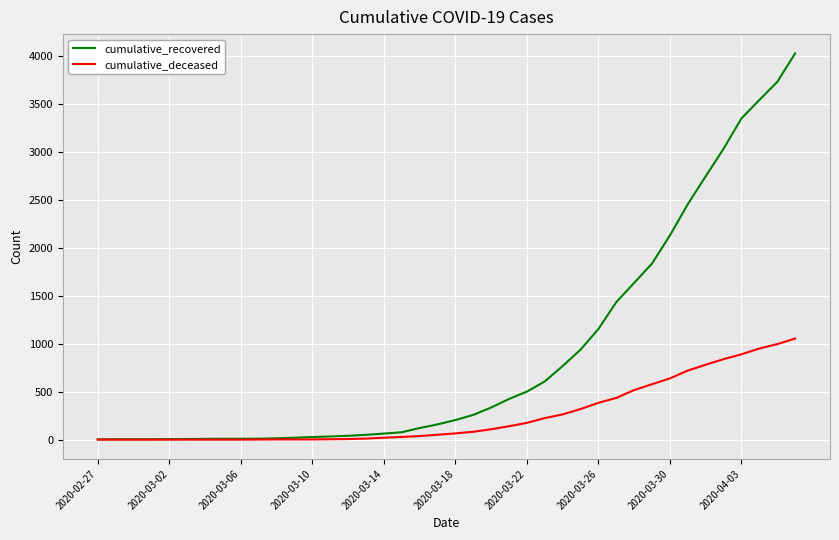

What is the maximum value for cumulative_deceased?

1054